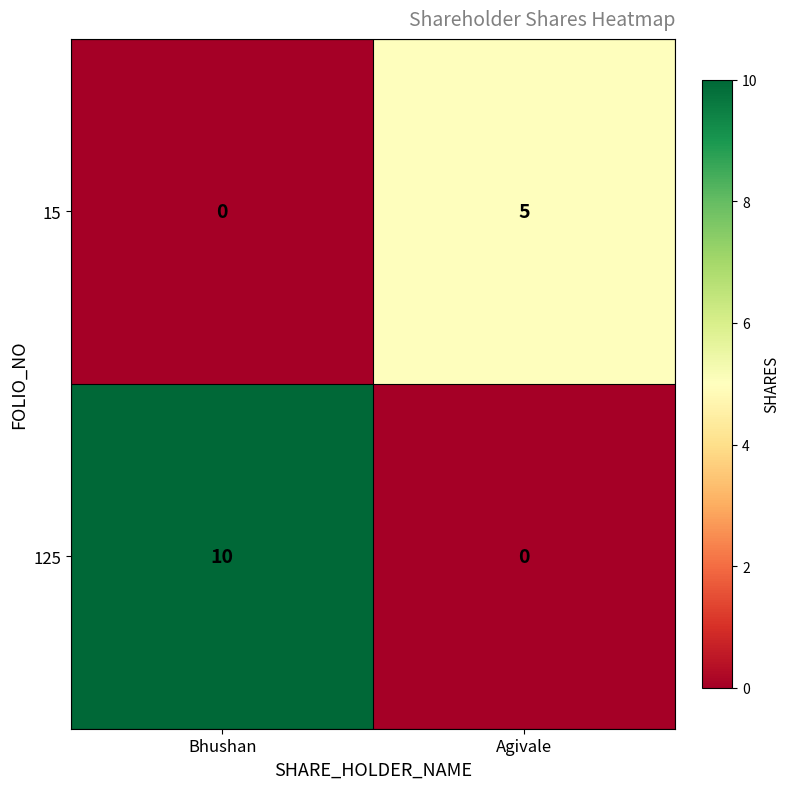

The 15 series shows -2 at Bhushan. True or false?

False